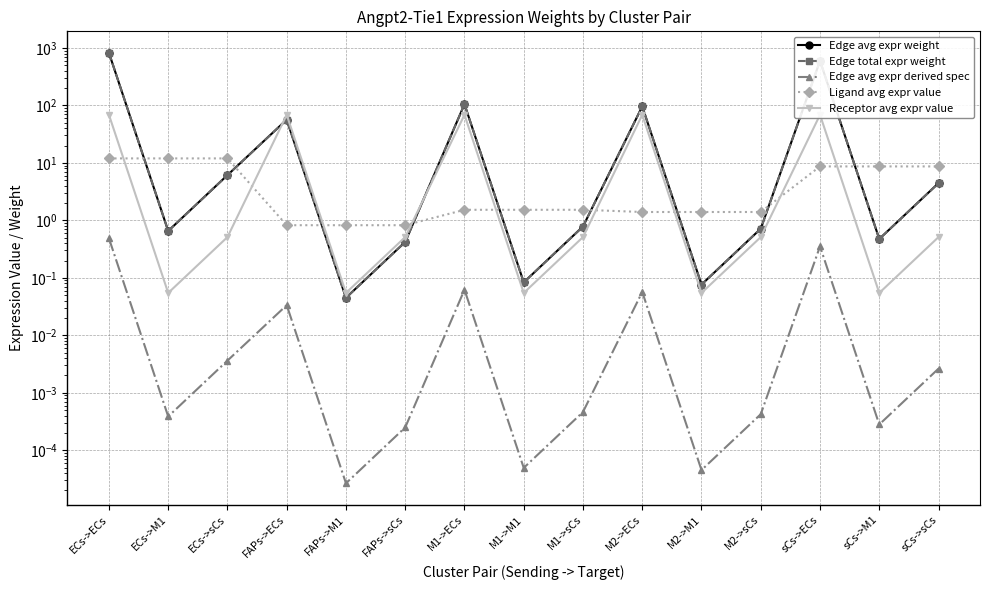

Rank the series by their maximum value, from lowest to highest.

Edge avg expr derived spec, Ligand avg expr value, Receptor avg expr value, Edge avg expr weight, Edge total expr weight